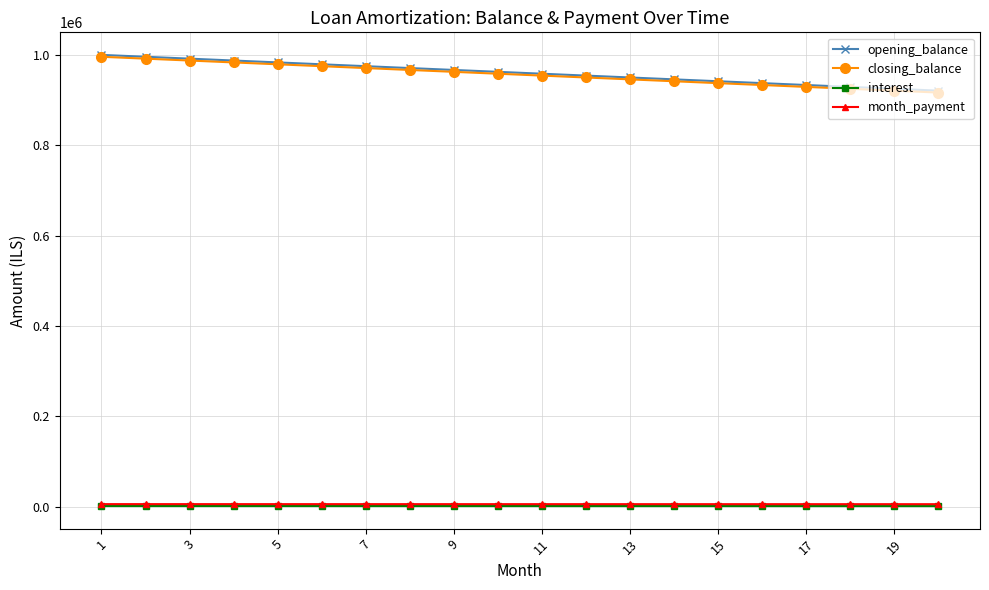

How many data points does each series have?

20